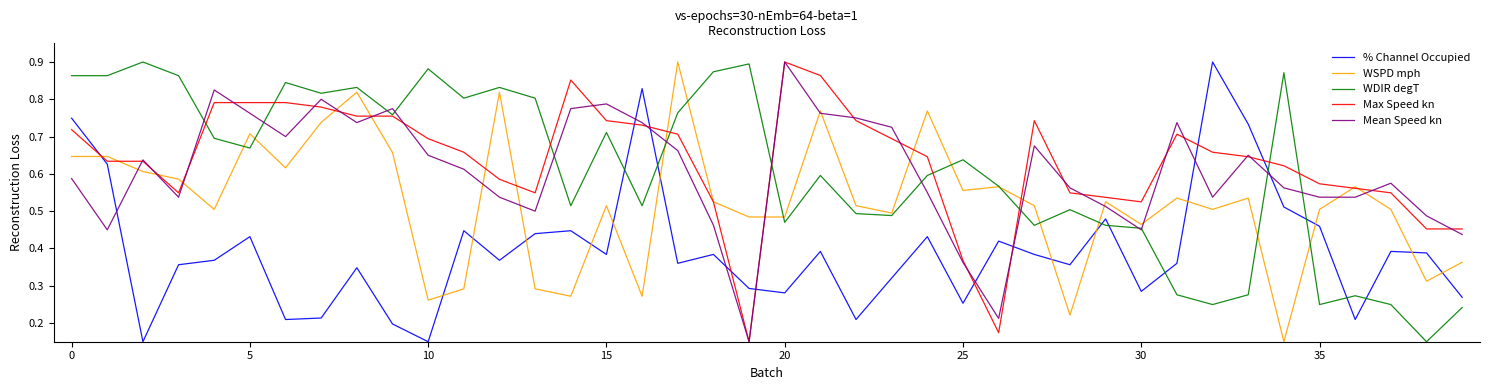

How many intersections are there between WSPD mph and Max Speed kn?

14